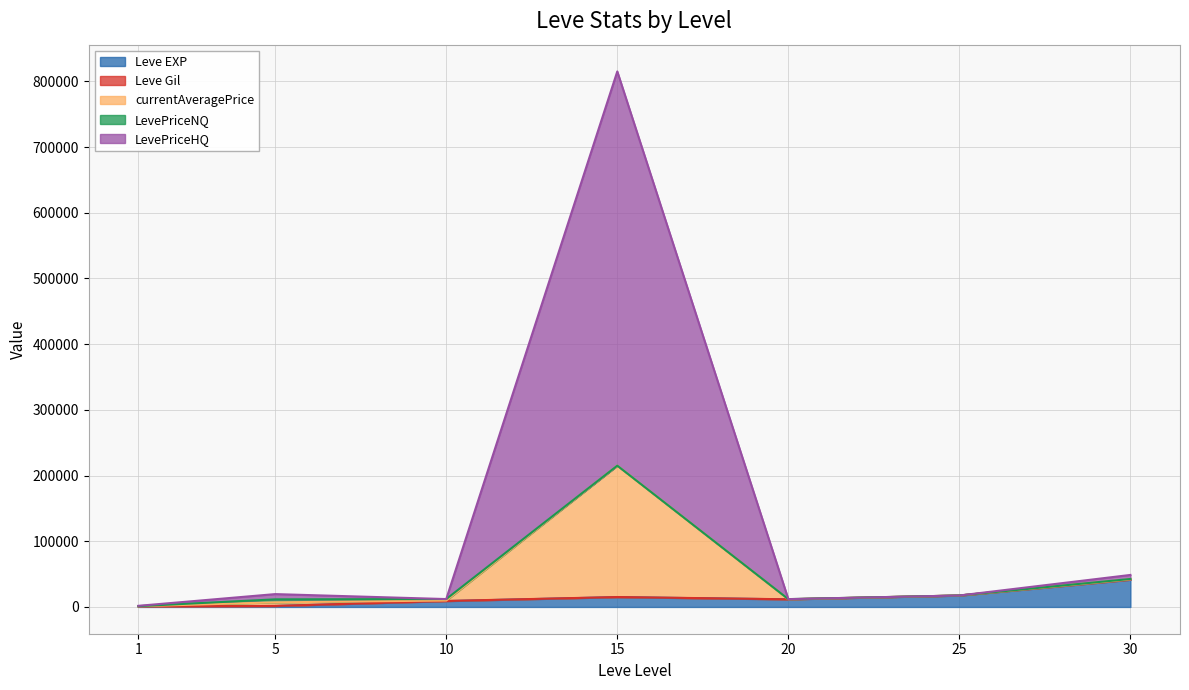

At which category does the chart reach its minimum across all series?

1